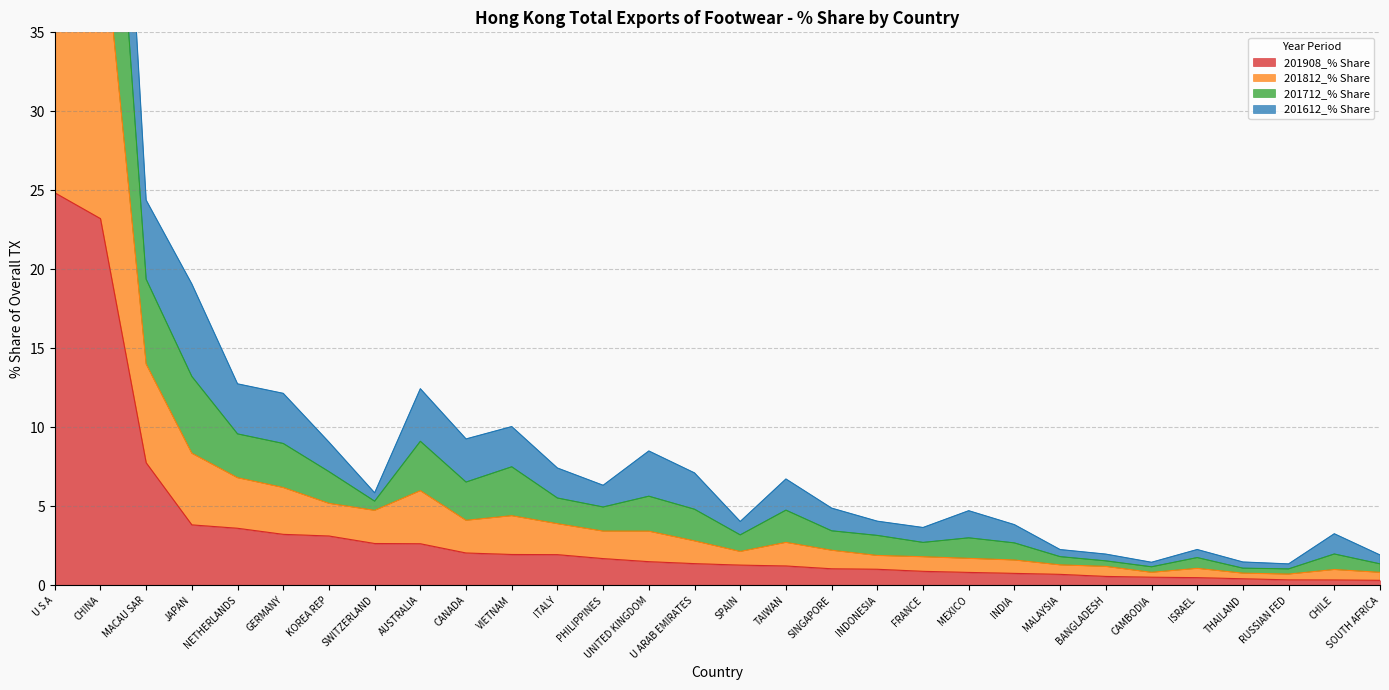

In 201812_% Share, how many points are lower than both neighbors (excluding endpoints)?

7